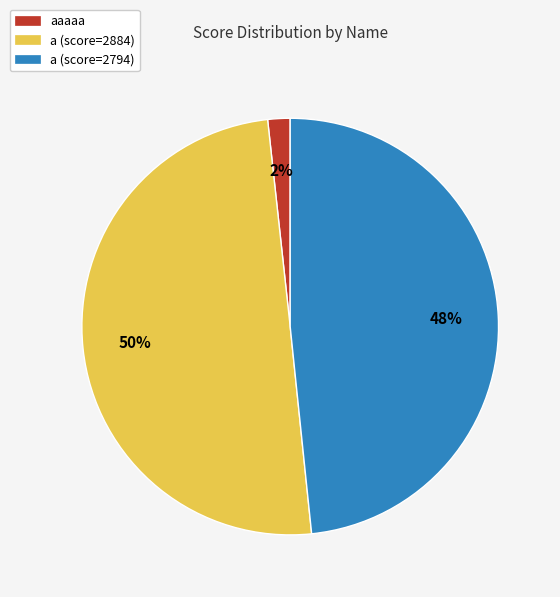

How many slices are in this pie chart?

3